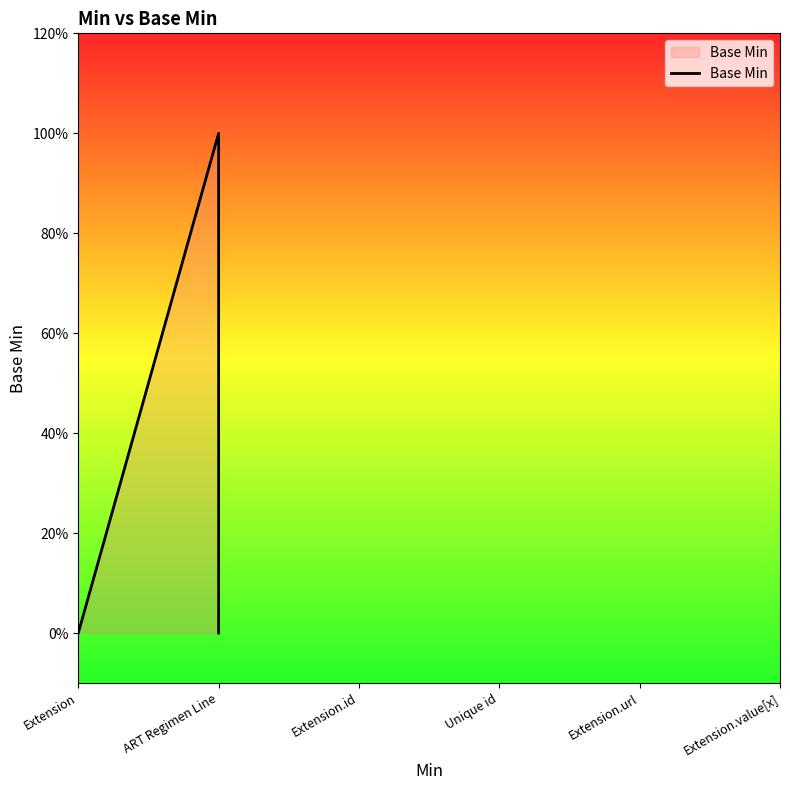

True or false: the data has more than 2 interior local peaks.

False